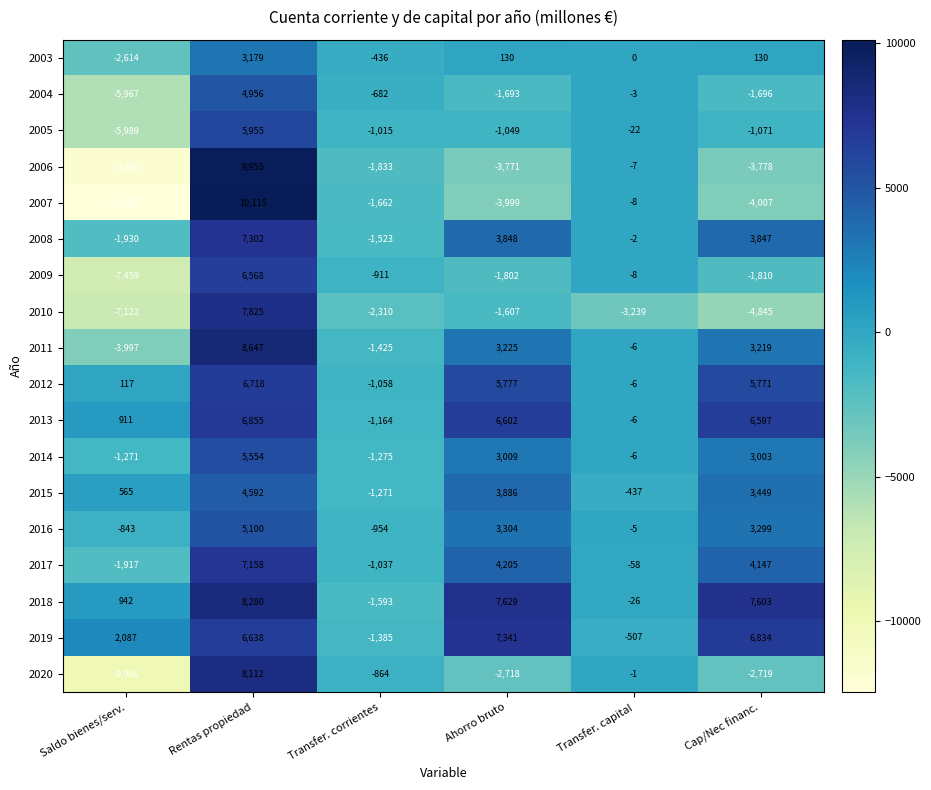

What is the maximum value shown in the chart?

10115